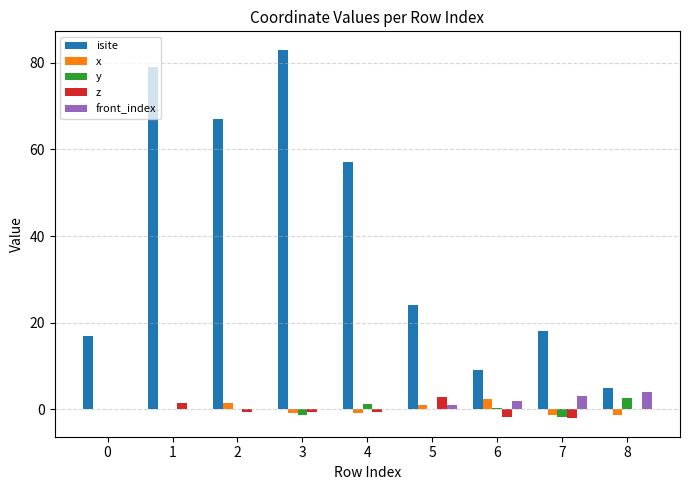

How many categories are shown in the chart?

9